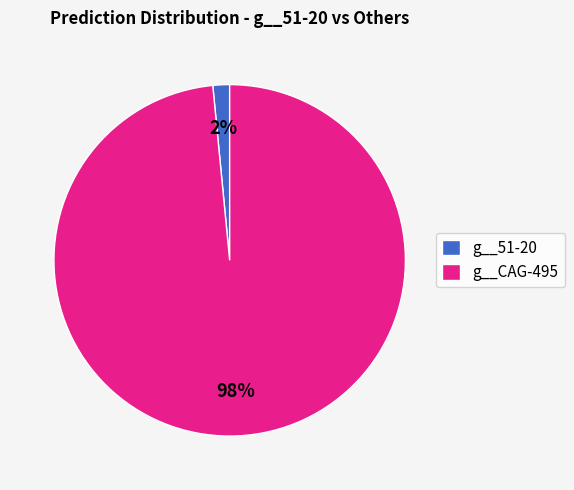

Which slice represents more than half of the pie?

g__CAG-495